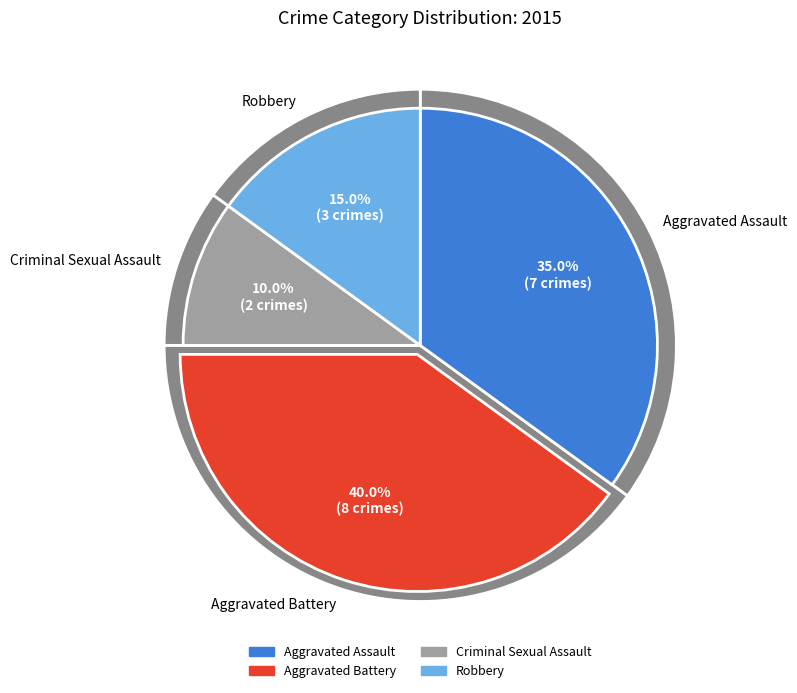

Which has a higher value, Criminal Sexual Assault or Aggravated Assault?

Aggravated Assault